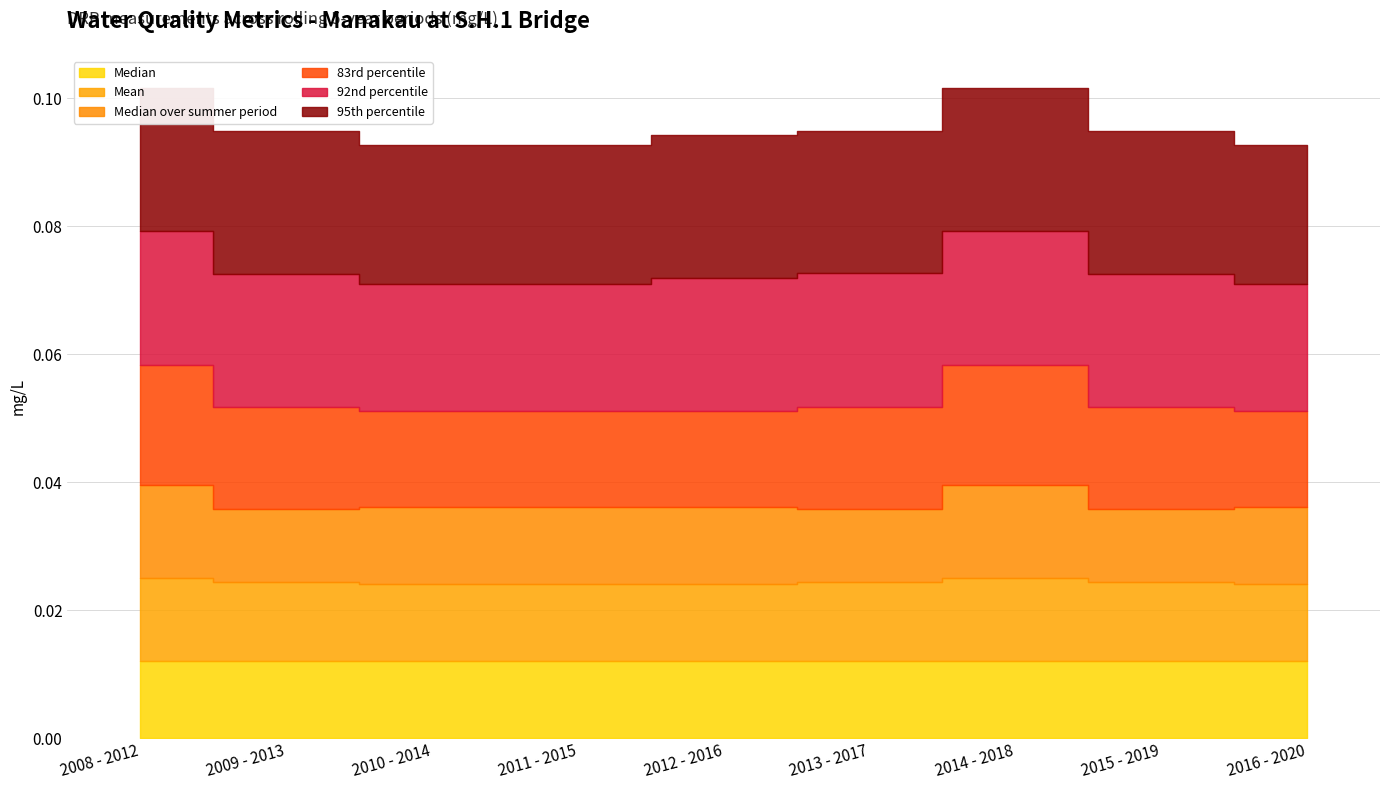

True or false: 95th percentile and Mean cross at least once.

False